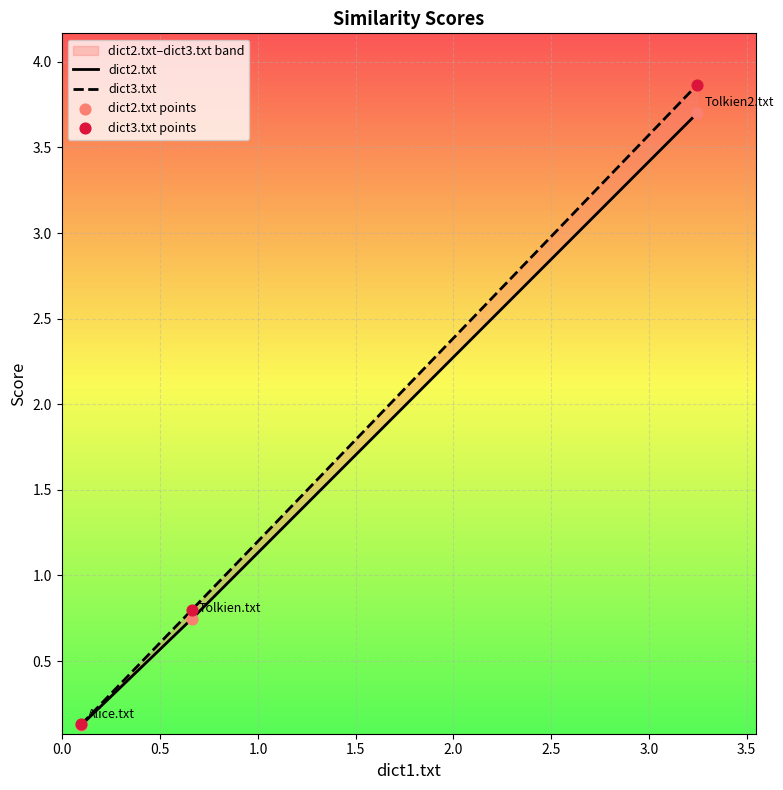

At which category is the sum across all series the highest?

Tolkien2.txt